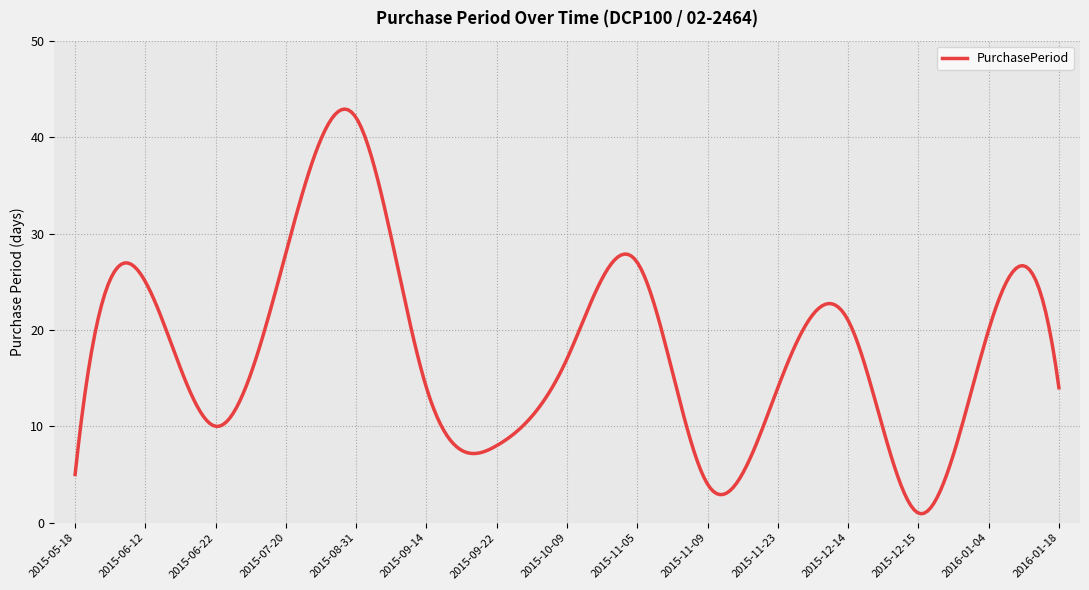

What is the greatest value displayed?

42.9